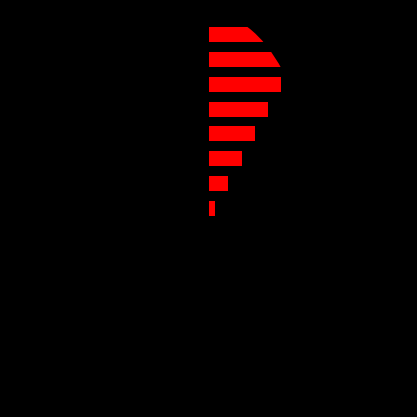

Count the number of categories in the chart.

15